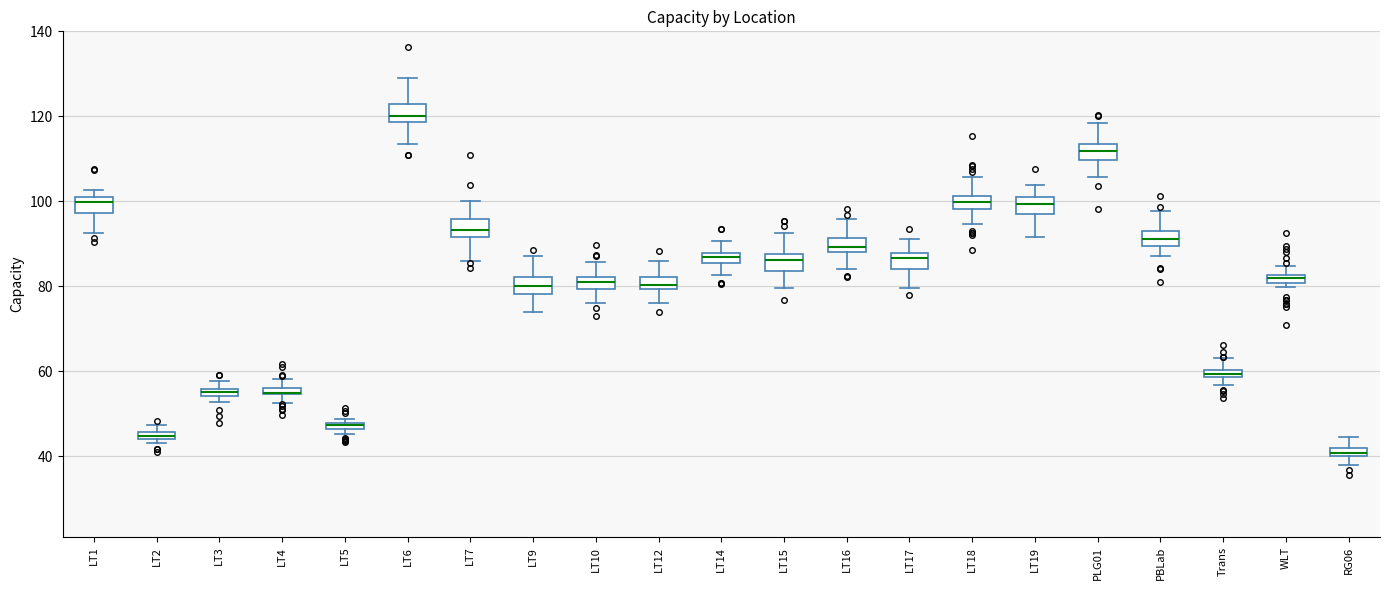

Where does the upper whisker of the box for LT14 end on the y-axis? The values are not printed on the chart, so give them approximately, as read against the axis.

90